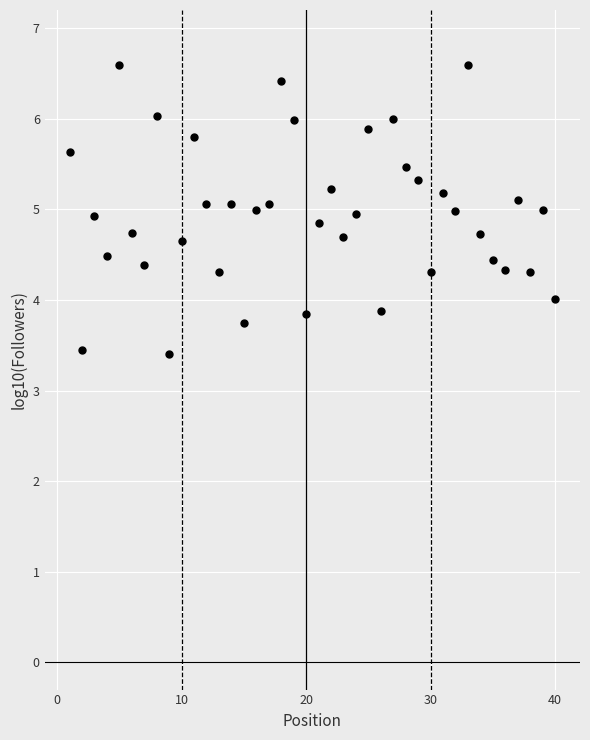

What is the range of X values (max minus min)?

39.0